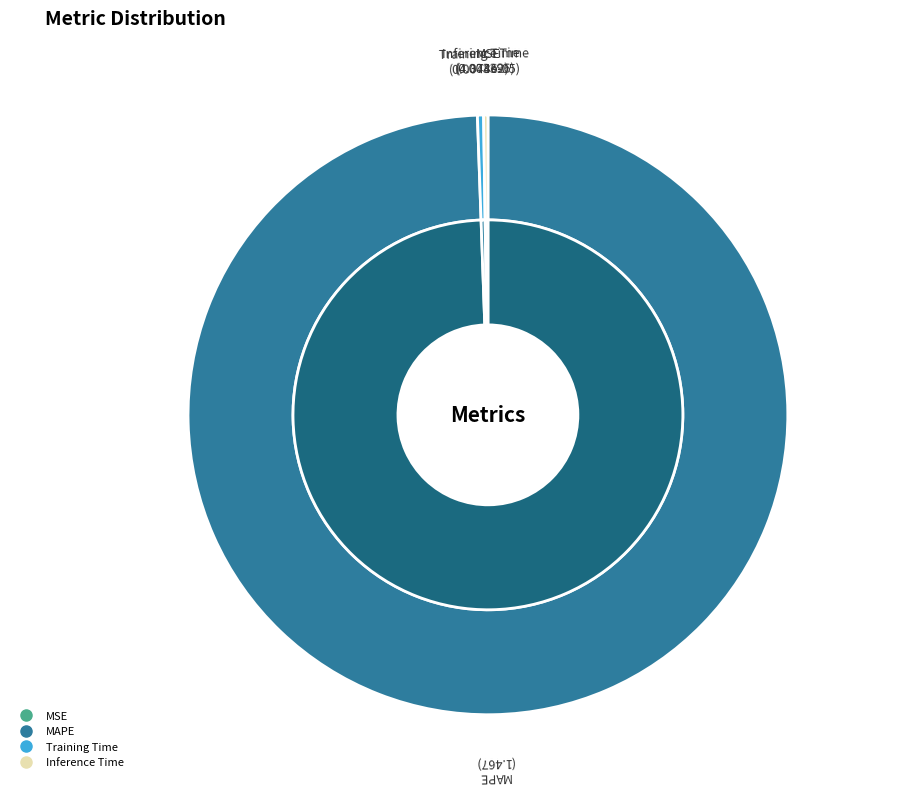

What portion of the pie excludes MSE?

100.0%